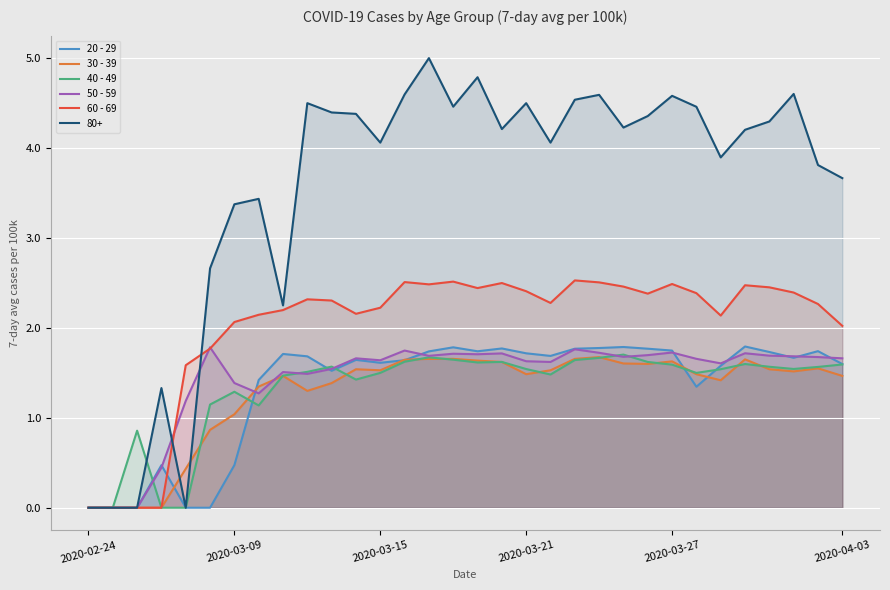

At which label does 50 - 59 reach its minimum?

2020-02-24